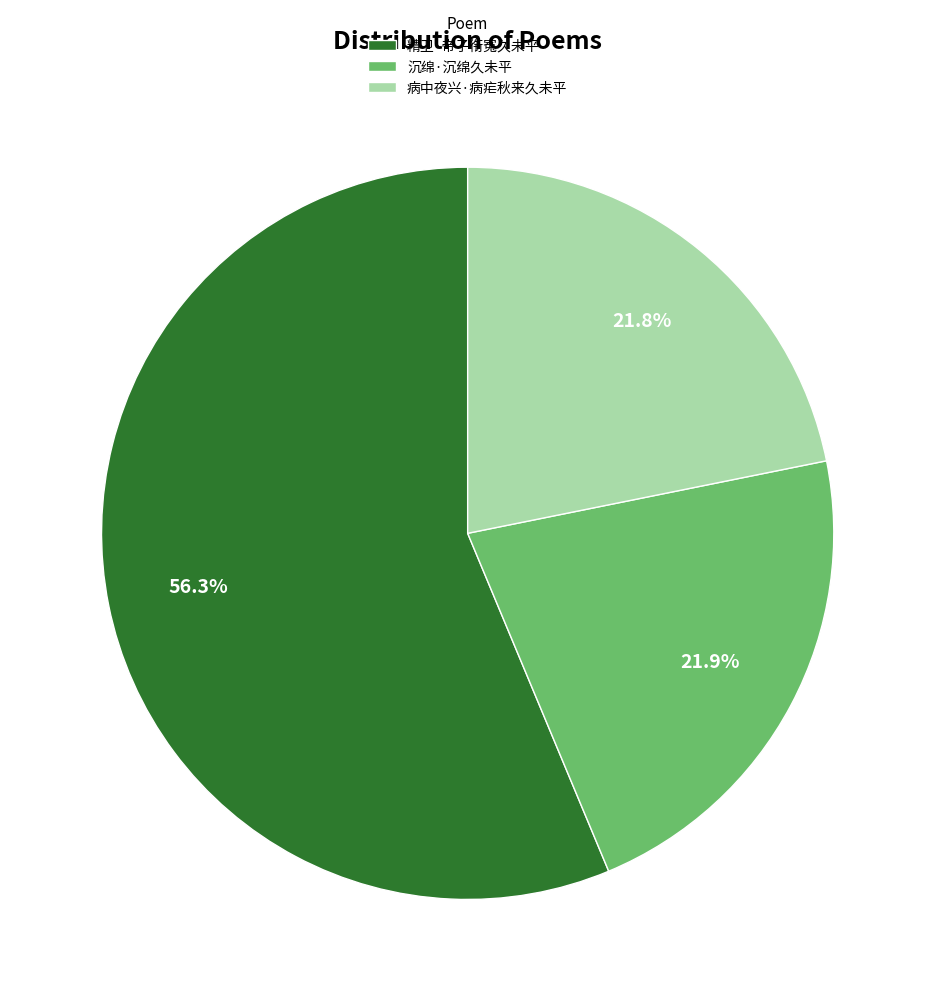

To the nearest percent, what is the difference between the largest and smallest slice percentages?

34%